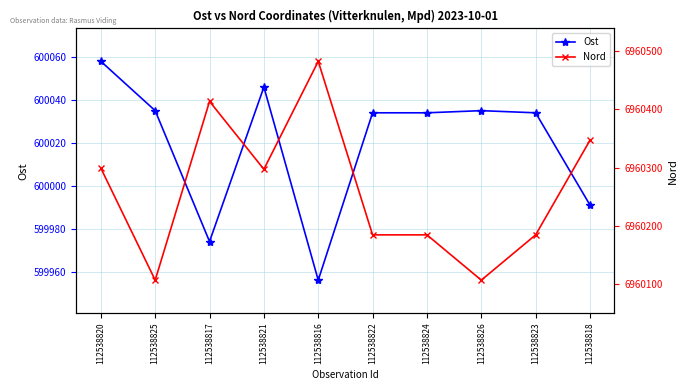

What is the difference between the maximum and minimum values in the Ost series?

102